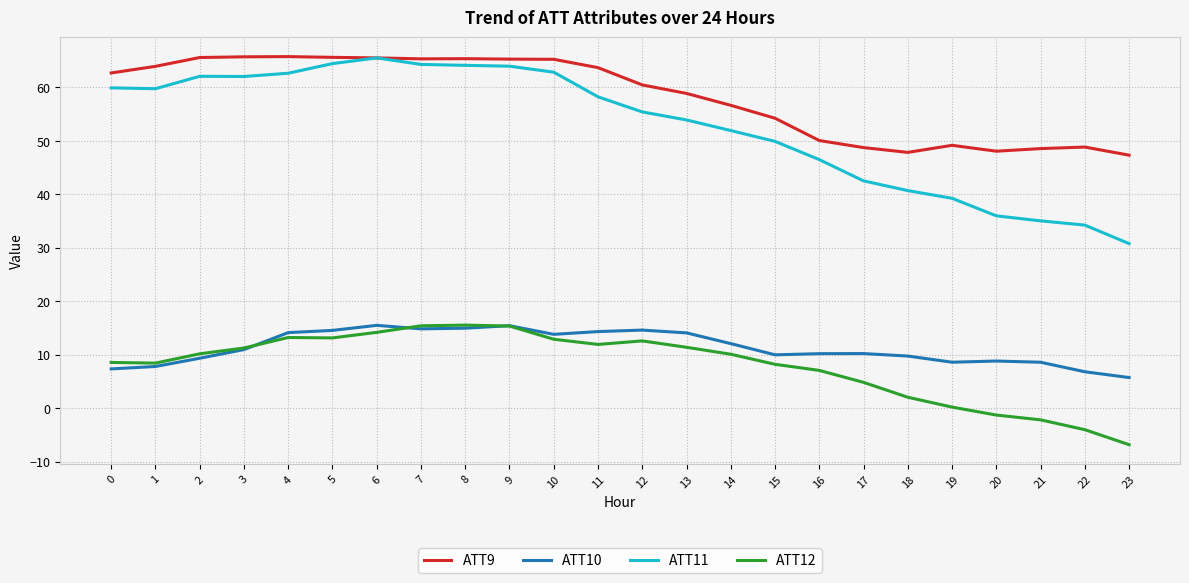

Is it true that ATT10 equals 17.8 at 14?

False